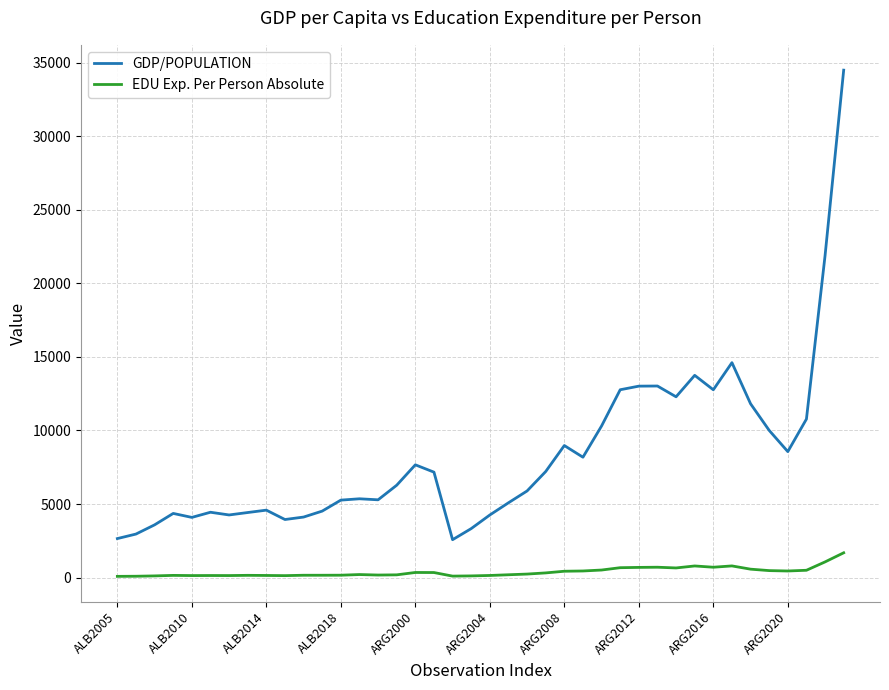

Which series has the widest spread of values?

GDP/POPULATION